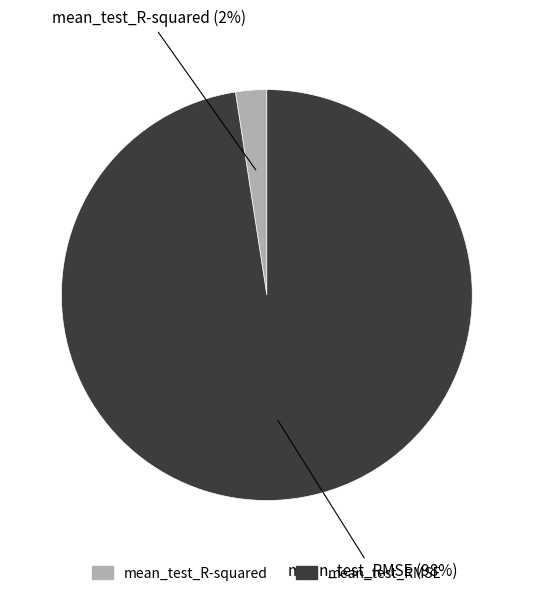

The mean_test_RMSE slice represents 98% of the pie. True or false?

True